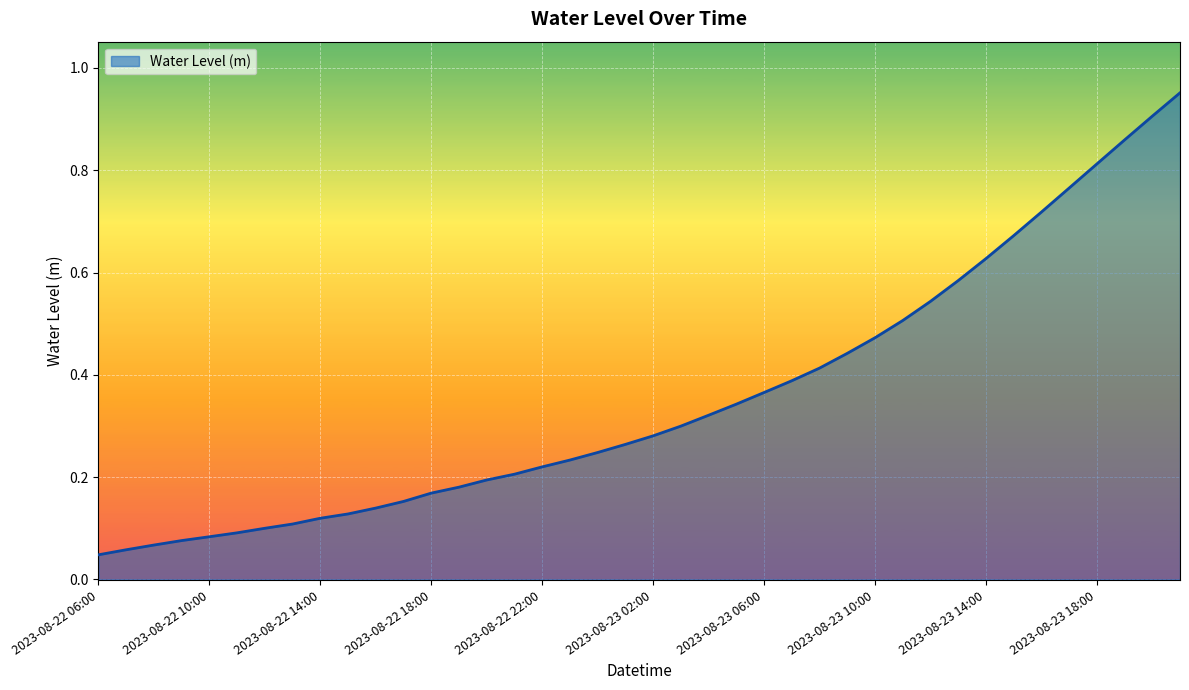

Is this an area chart (filled region under the line)?

Yes